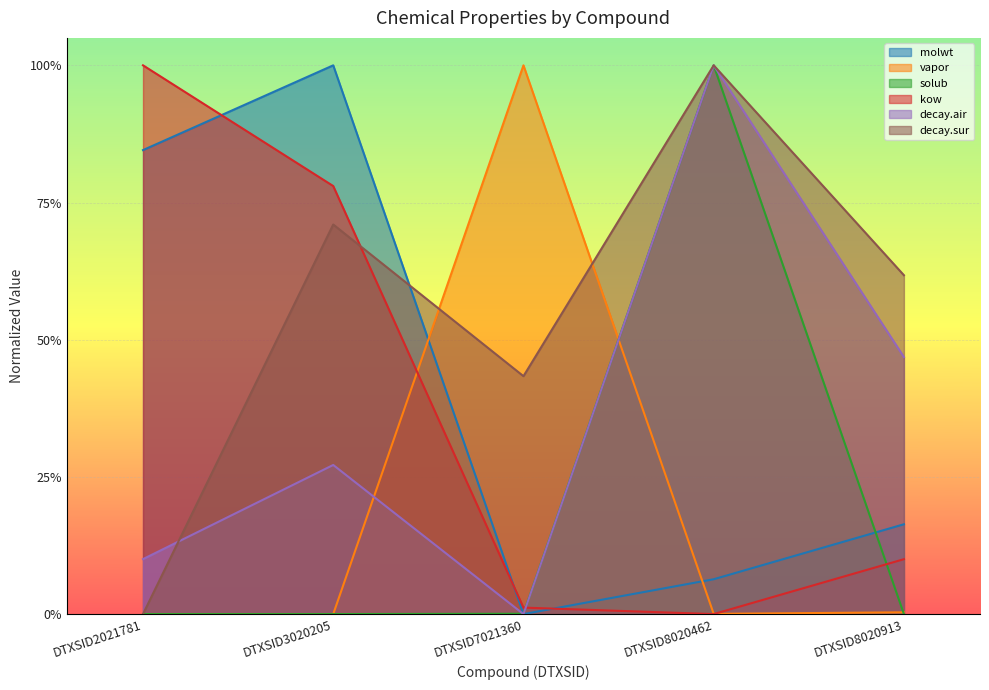

What is the difference between the solub values at DTXSID8020462 and DTXSID7021360?

1.0